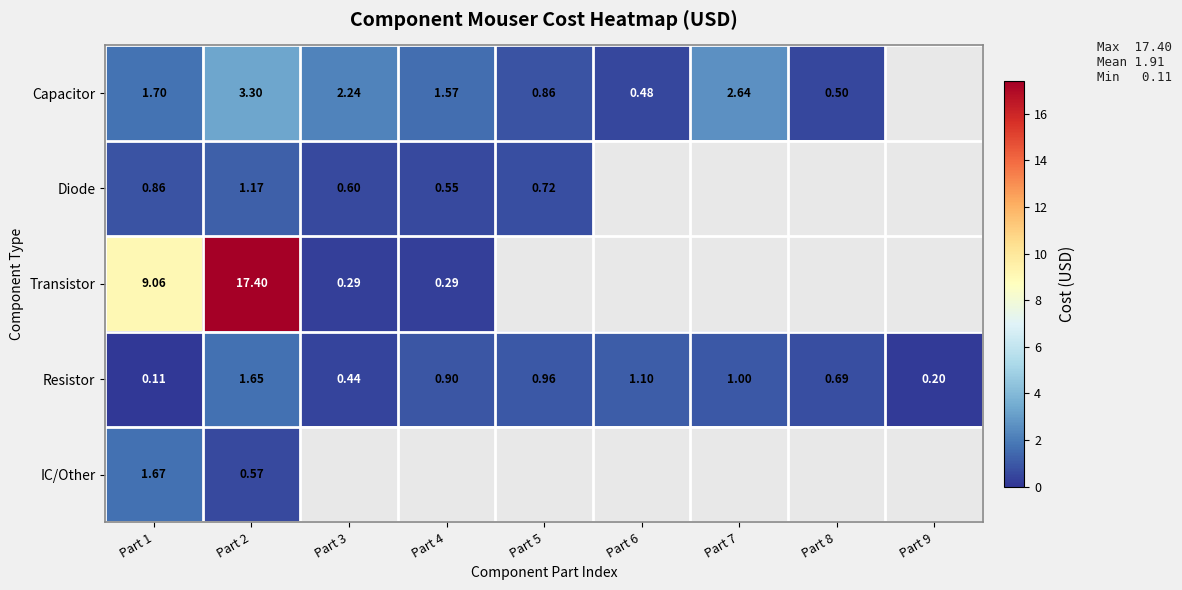

At Part 2, list the series in order from smallest to largest.

IC/Other, Diode, Resistor, Capacitor, Transistor